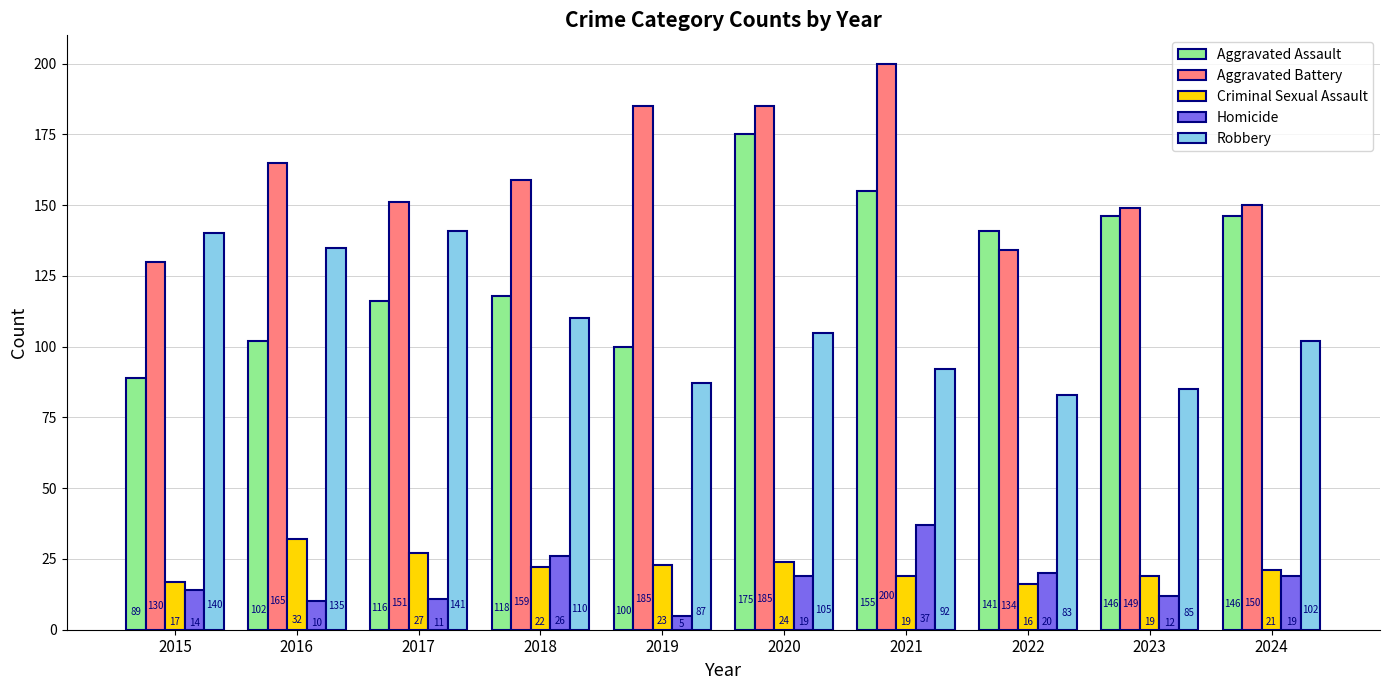

Where does the Robbery series first go above 105?

2015